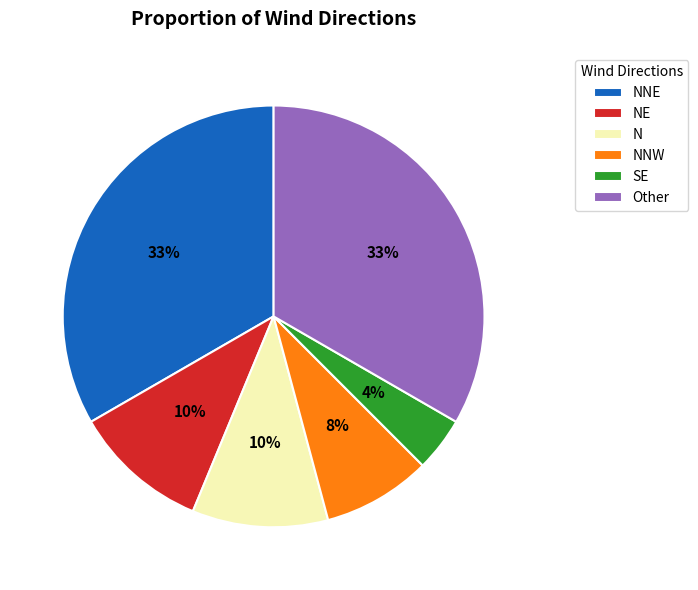

To the nearest percent, what is the average slice percentage?

17%